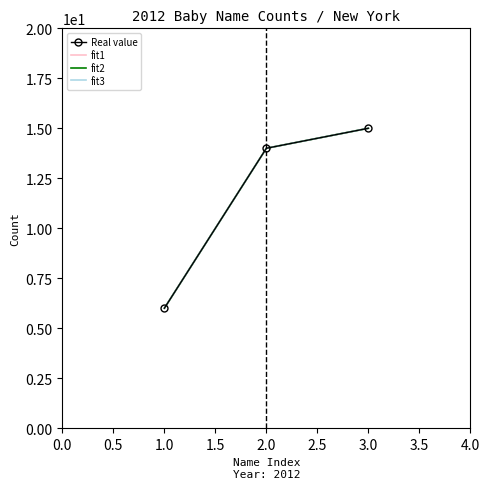

Does the chart have visible grid lines?

No